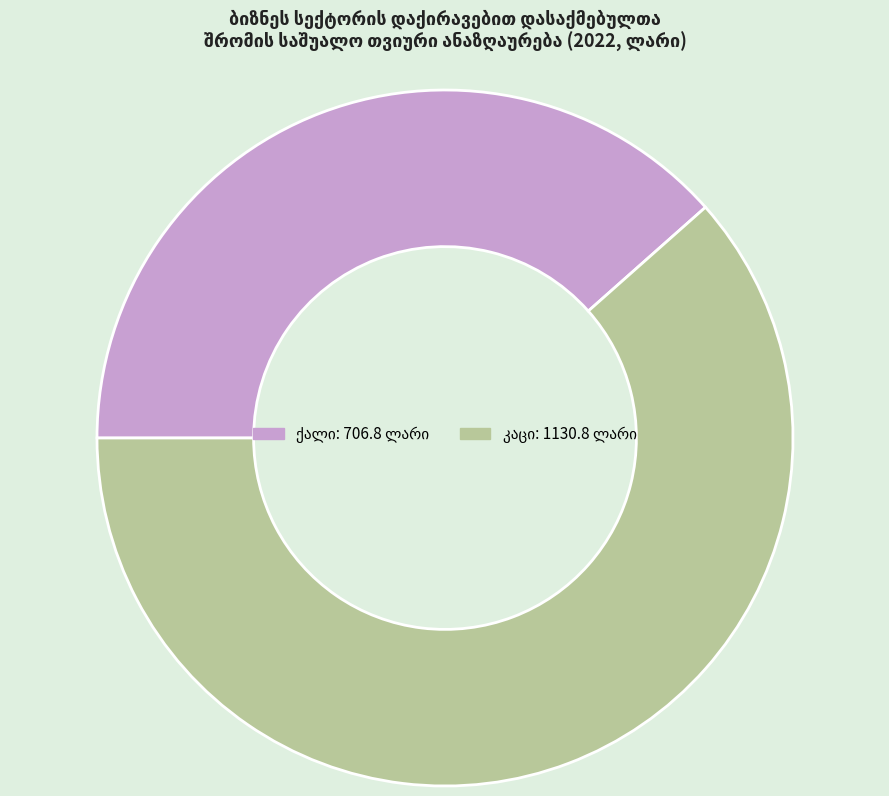

How many slices are in this pie chart?

2